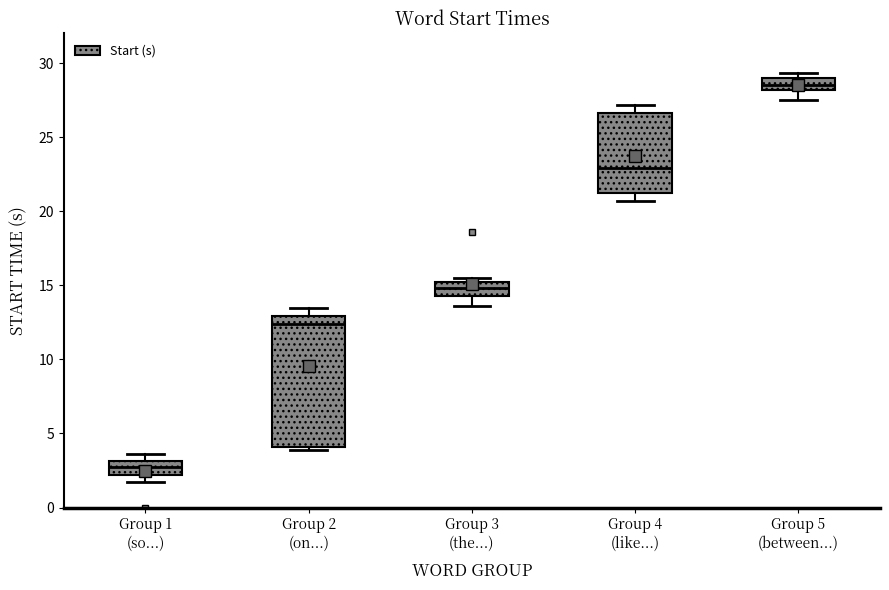

Which box is the tallest, from its lower edge to its upper edge?

Group 2 (on...)